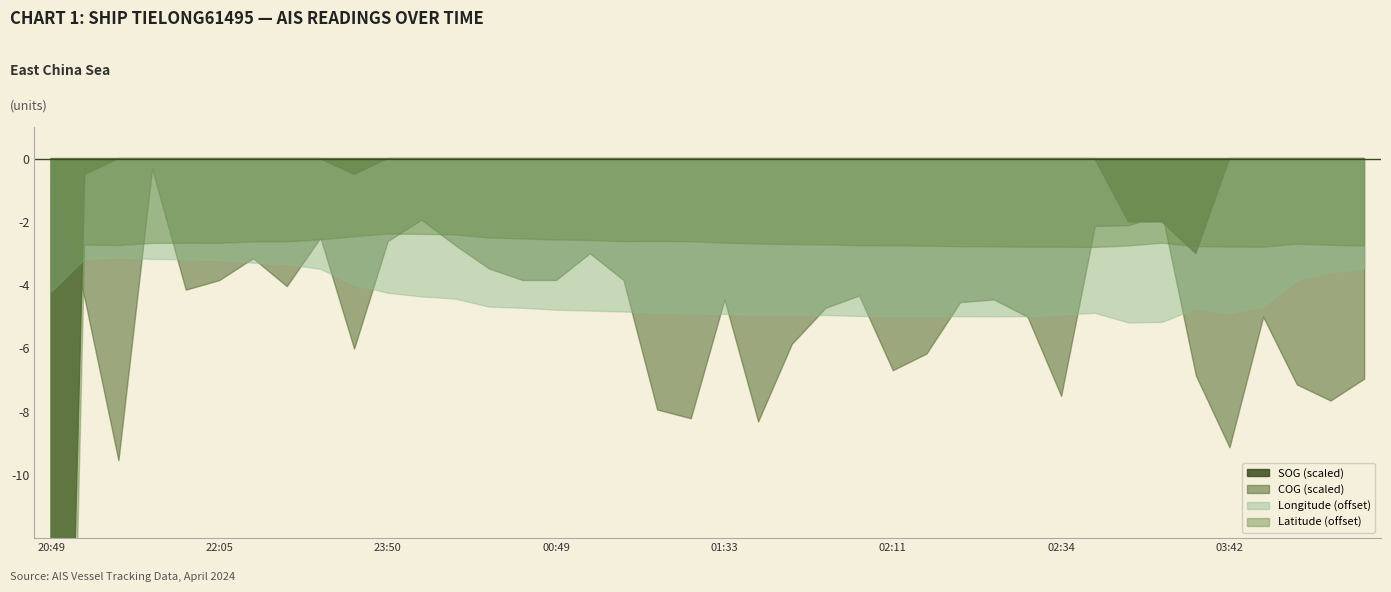

How many lines are shown in the chart?

4